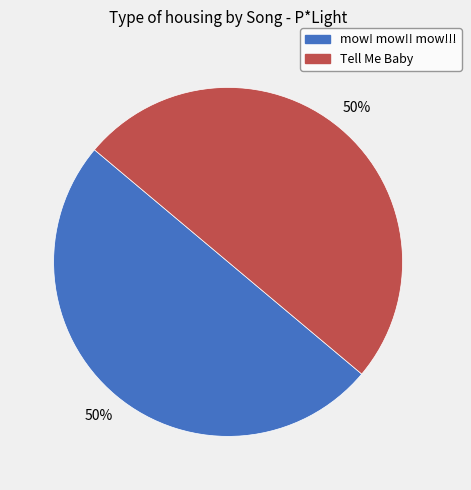

To the nearest percent, what portion does Tell Me Baby represent?

50%